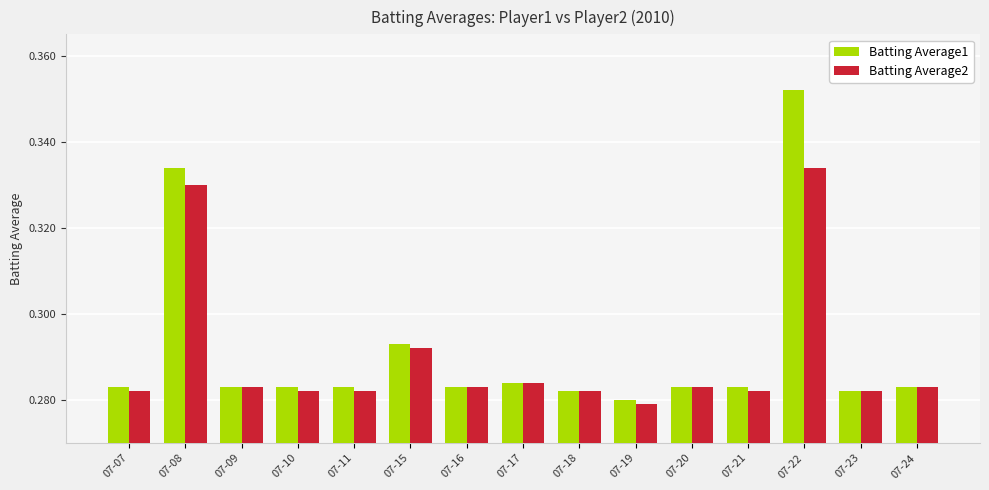

At which label is Batting Average2 closest to 0?

07-19